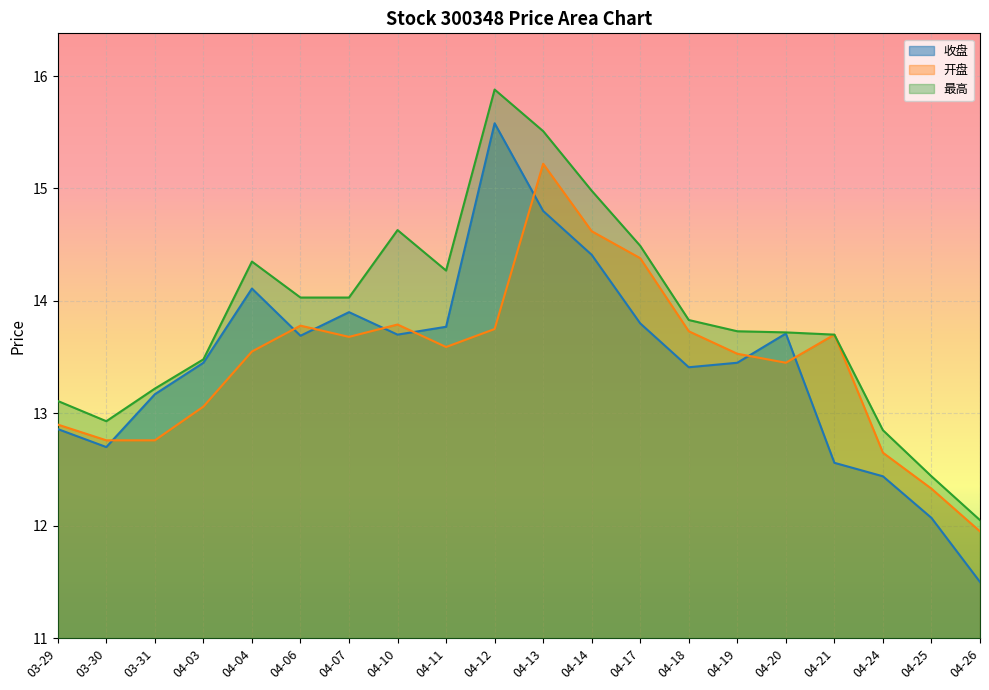

What is the greatest value displayed?

15.9